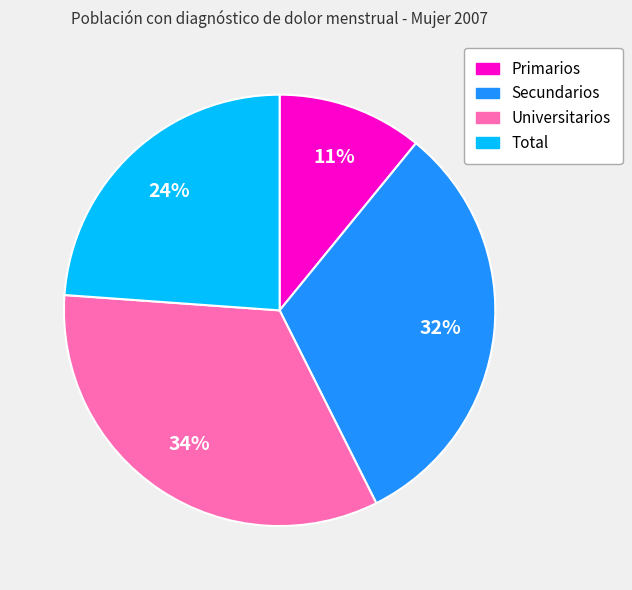

To the nearest percent, what is the difference between the Secundarios and Primarios slice percentages?

21%